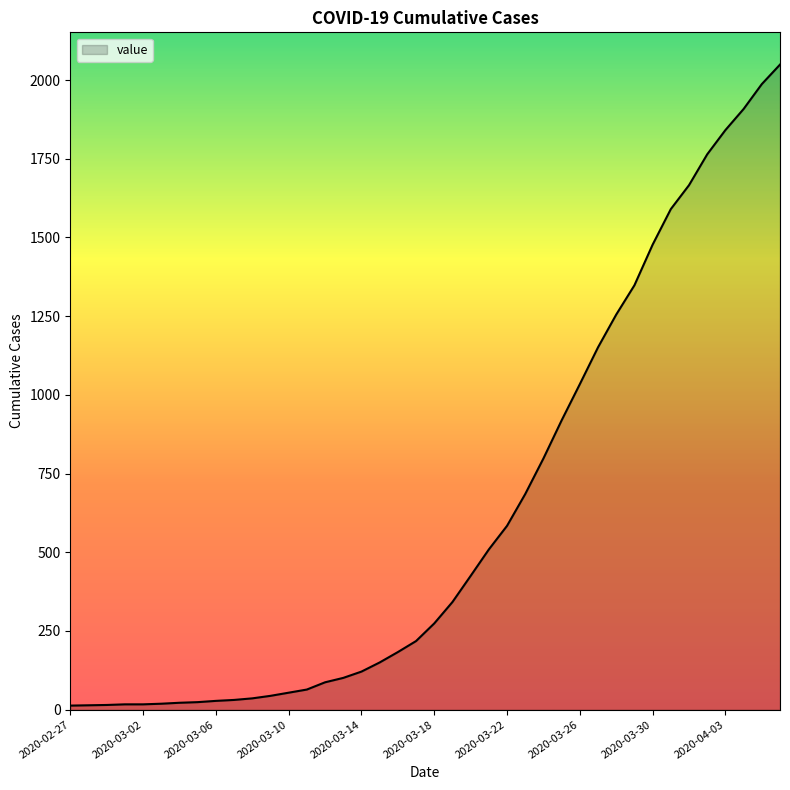

What is the maximum value shown in the chart?

2049